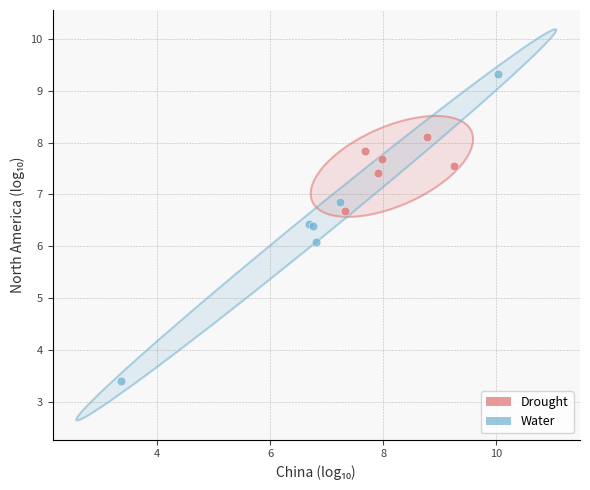

Which series has the largest Y range (max minus min)?

Water